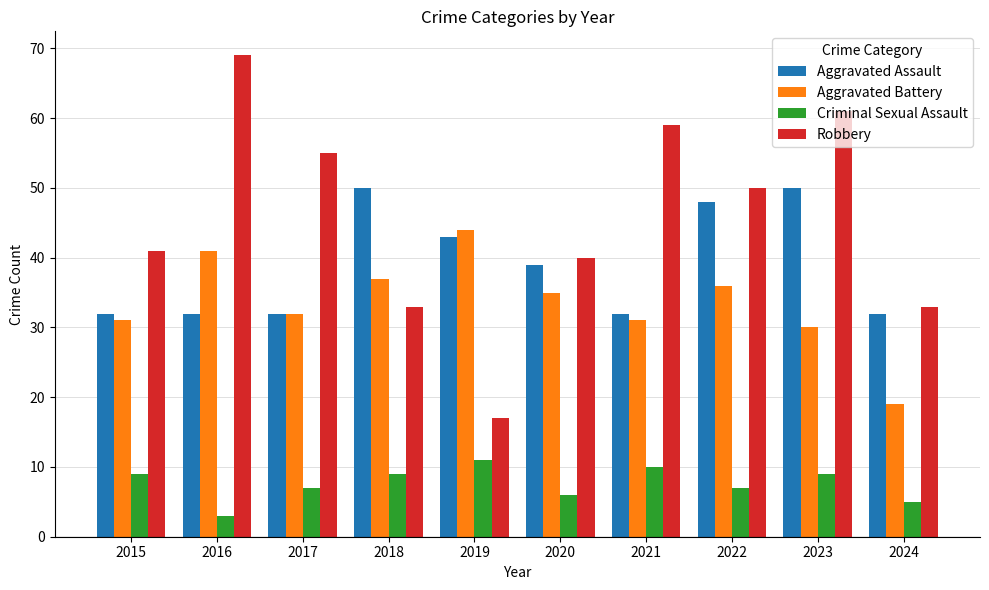

What is the smallest value displayed?

3